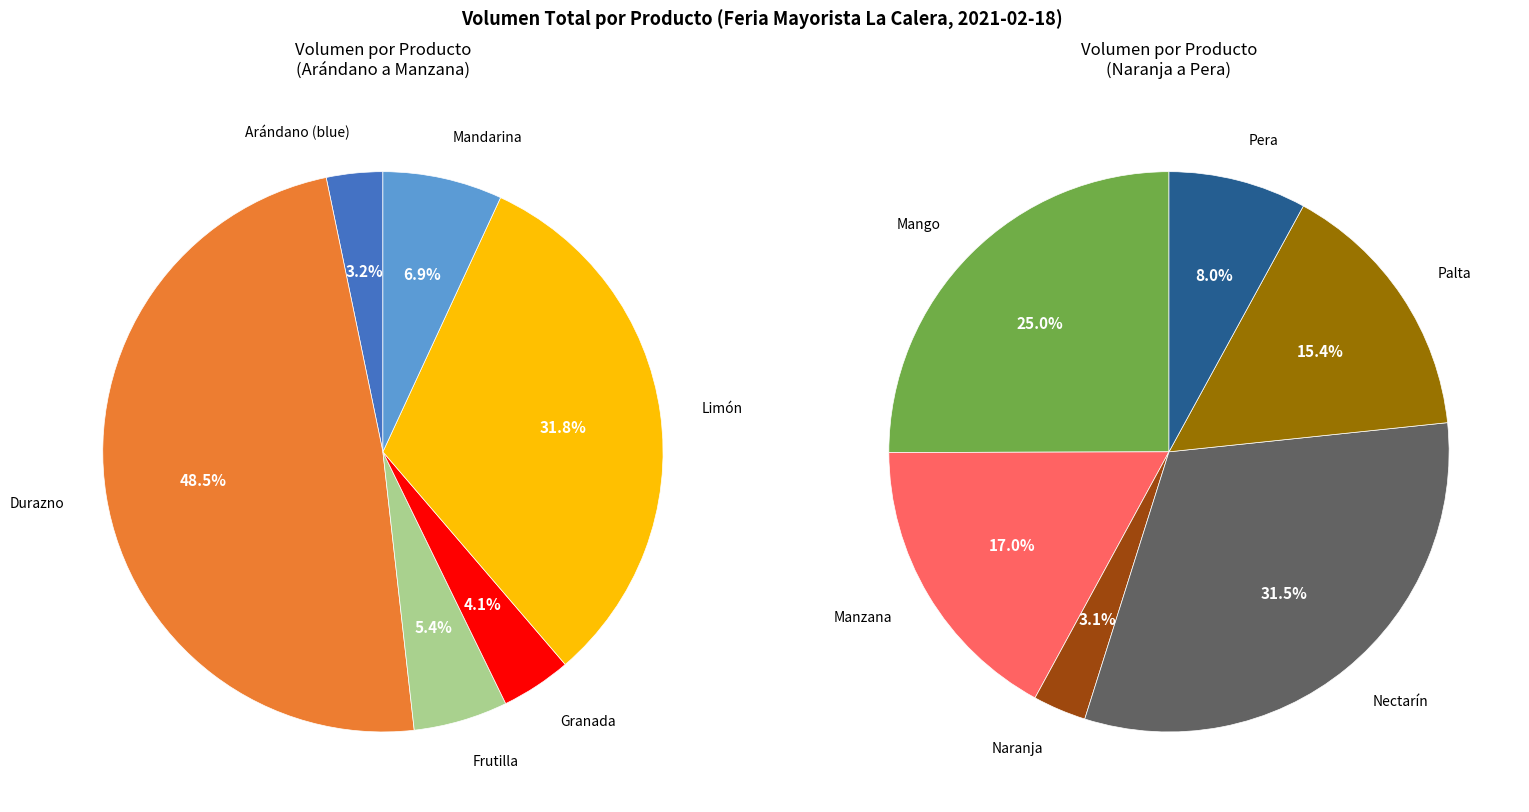

True or false: Durazno accounts for 20% of the total.

True